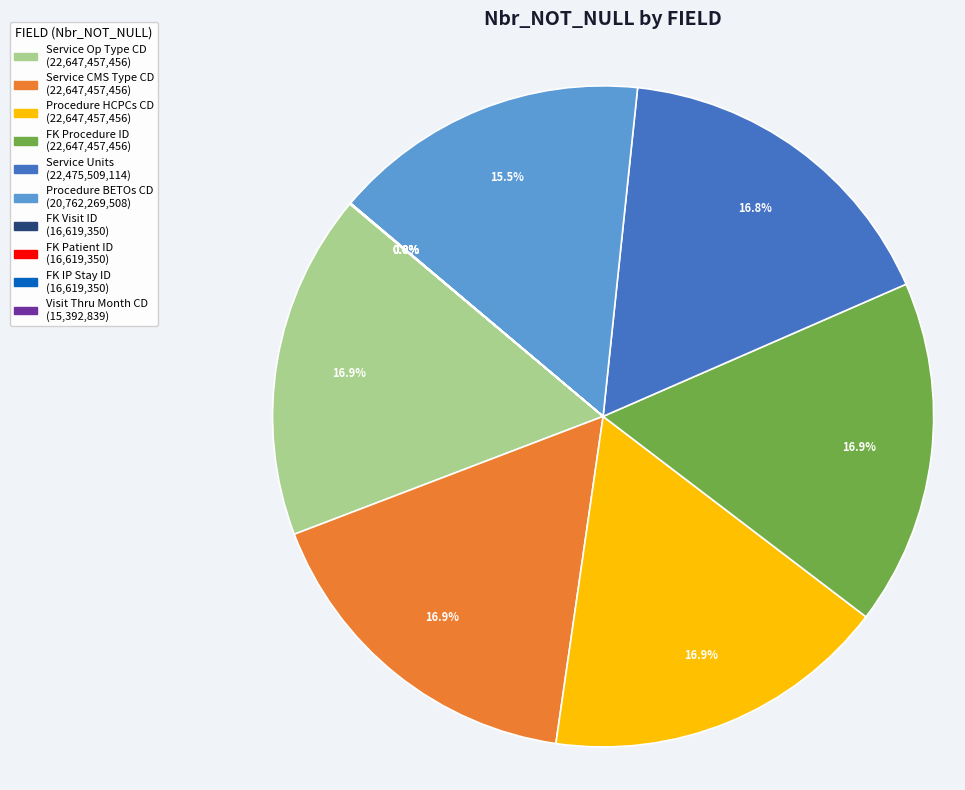

Does any single category account for the majority?

No